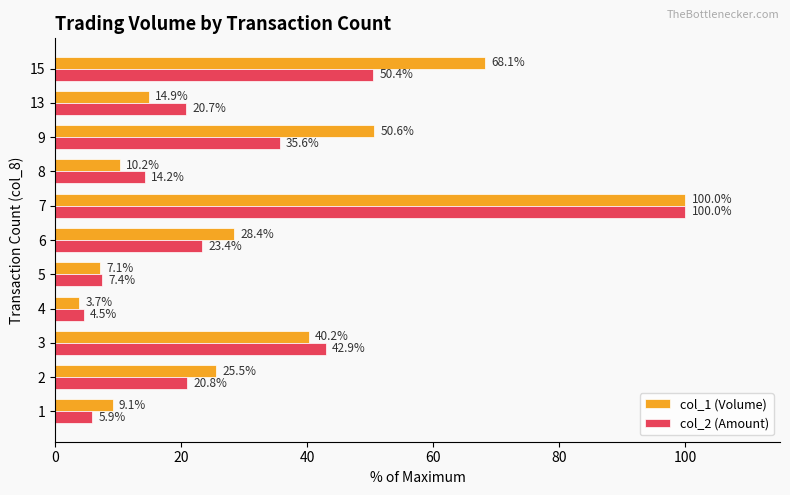

How many distinct data groups are displayed?

2